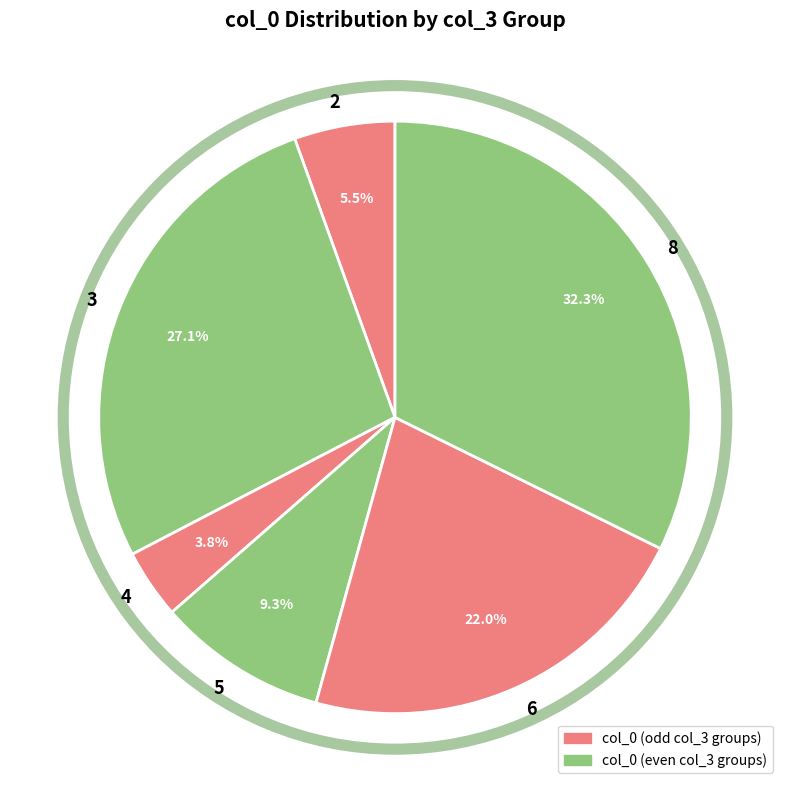

Rank the categories by value from lowest to highest.

4, 2, 5, 6, 3, 8